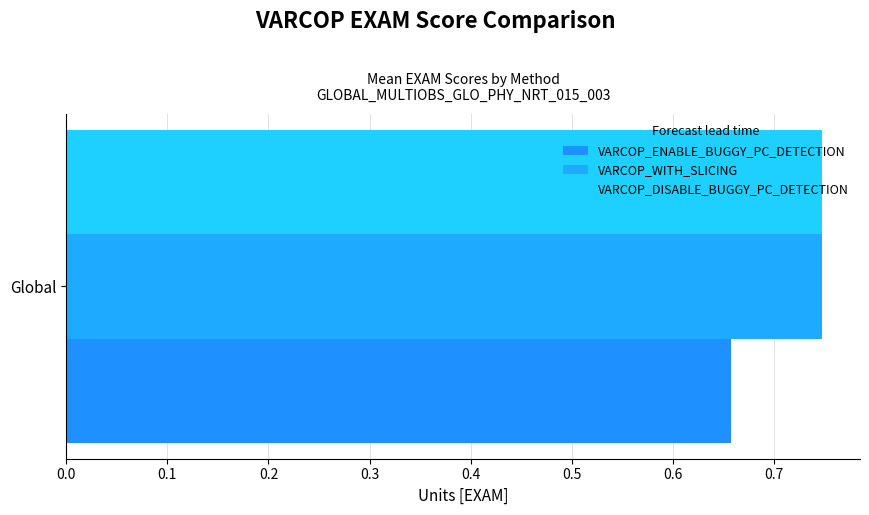

Which series has the widest spread of values?

VARCOP_ENABLE_BUGGY_PC_DETECTION